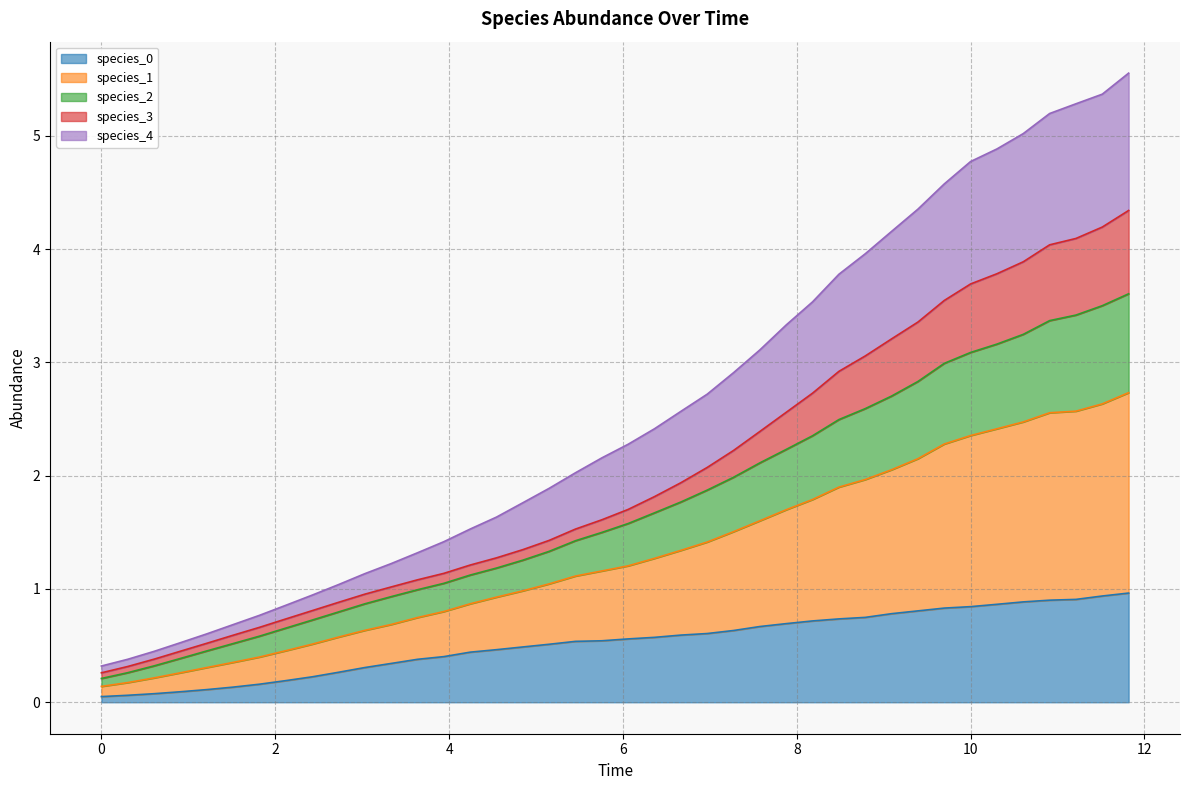

Rank the categories by species_0 value from highest to lowest.

11.818181818181818, 11.515151515151516, 11.212121212121213, 10.90909090909091, 10.606060606060606, 10.303030303030303, 10.0, 9.696969696969697, 9.393939393939394, 9.090909090909092, 8.787878787878789, 8.484848484848484, 8.181818181818182, 7.878787878787879, 7.575757575757576, 7.272727272727273, 6.96969696969697, 6.666666666666667, 6.363636363636364, 6.0606060606060606, 5.757575757575758, 5.454545454545455, 5.151515151515151, 4.848484848484849, 4.545454545454546, 4.242424242424242, 3.9393939393939394, 3.6363636363636367, 3.3333333333333335, 3.0303030303030303, 2.7272727272727275, 2.4242424242424243, 2.121212121212121, 1.8181818181818183, 1.5151515151515151, 1.2121212121212122, 0.9090909090909092, 0.6060606060606061, 0.30303030303030304, 0.0